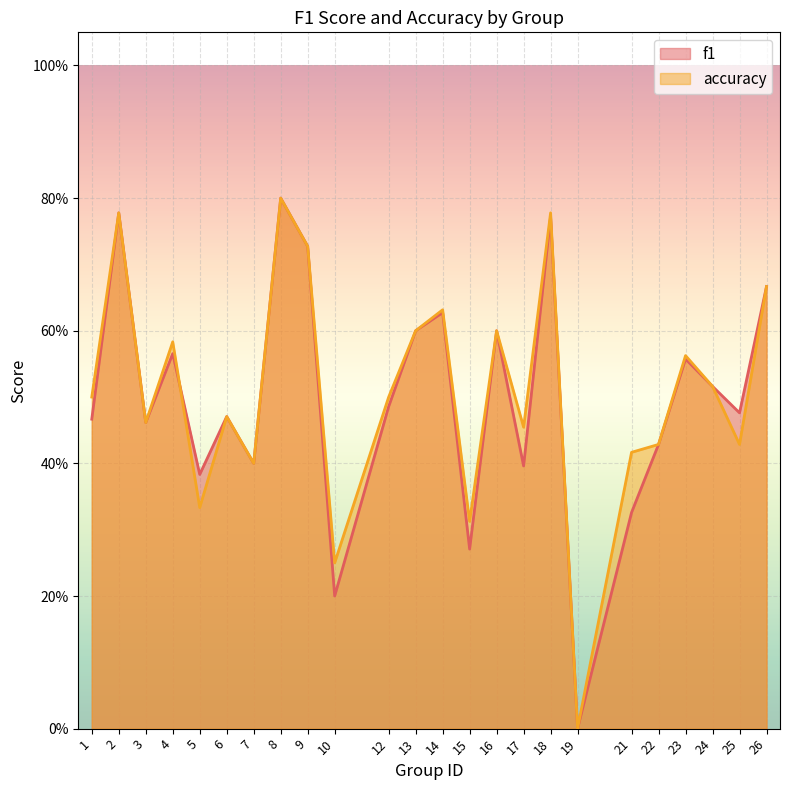

Between which two adjacent categories do f1 and accuracy first intersect?

4 and 5